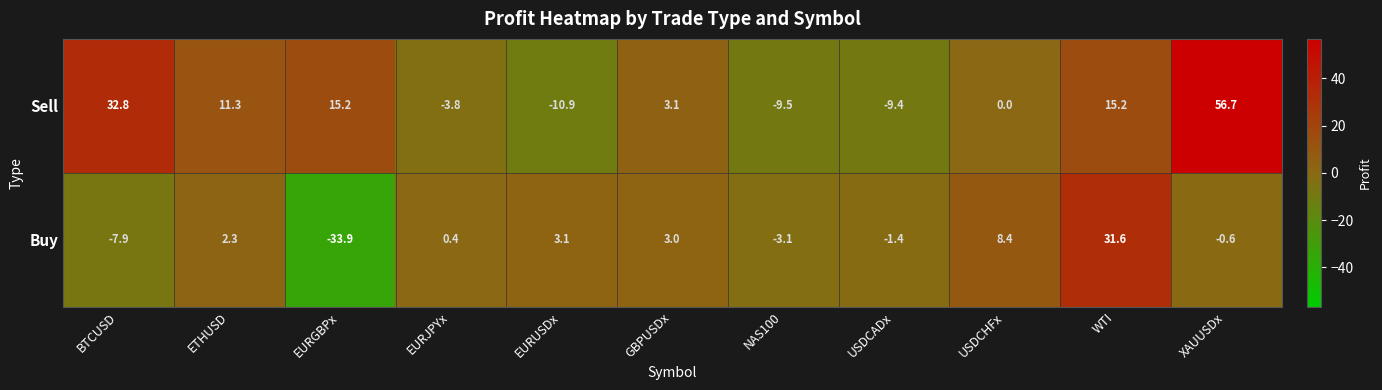

Reading left to right, extract all data points from this chart.

Sell: 32.8	11.3	15.2	-3.8	-10.9	3.1	-9.5	-9.4	0.0	15.2	56.7
Buy: -7.9	2.3	-33.9	0.4	3.1	3.0	-3.1	-1.4	8.4	31.6	-0.6